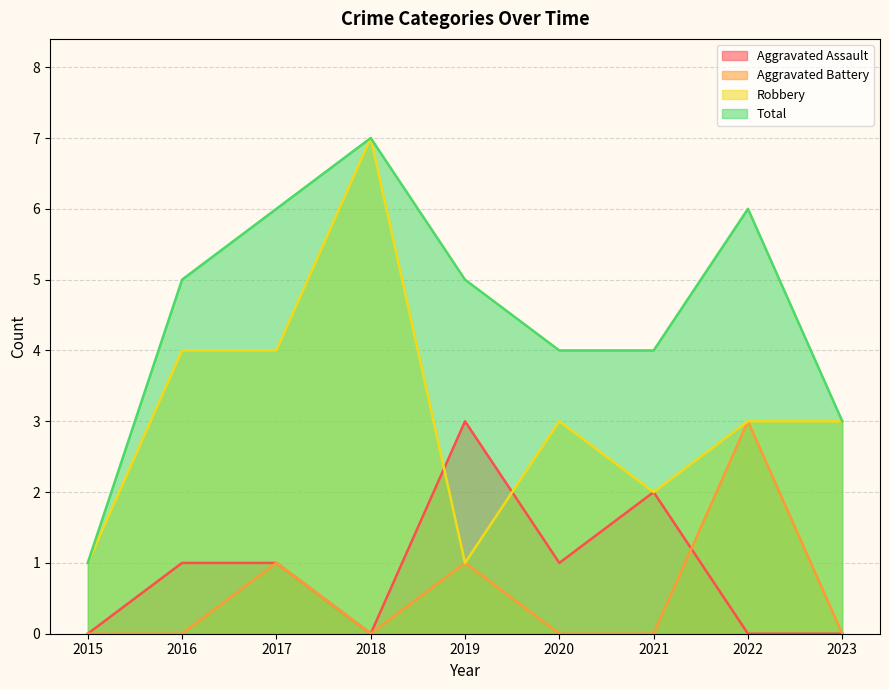

Between 2017 and 2022, which series saw the biggest shift?

Aggravated Battery